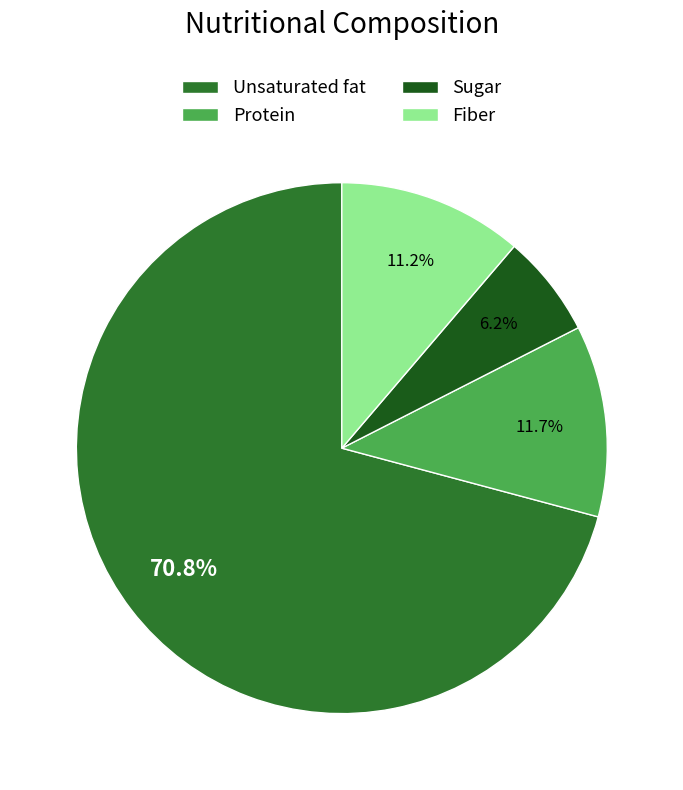

The Sugar slice represents 1% of the pie. True or false?

False